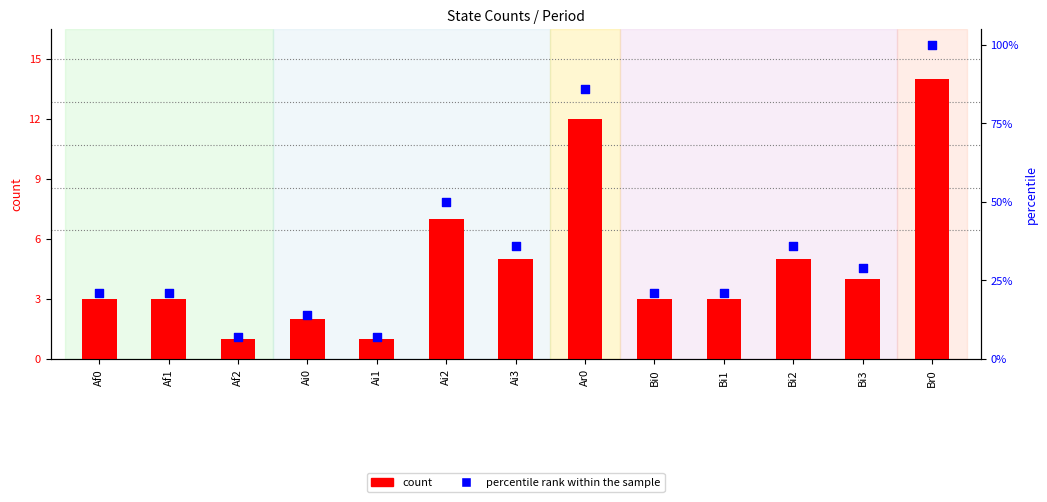

Approximately how many times larger is the value at Ai0 compared to Br0?

0.1